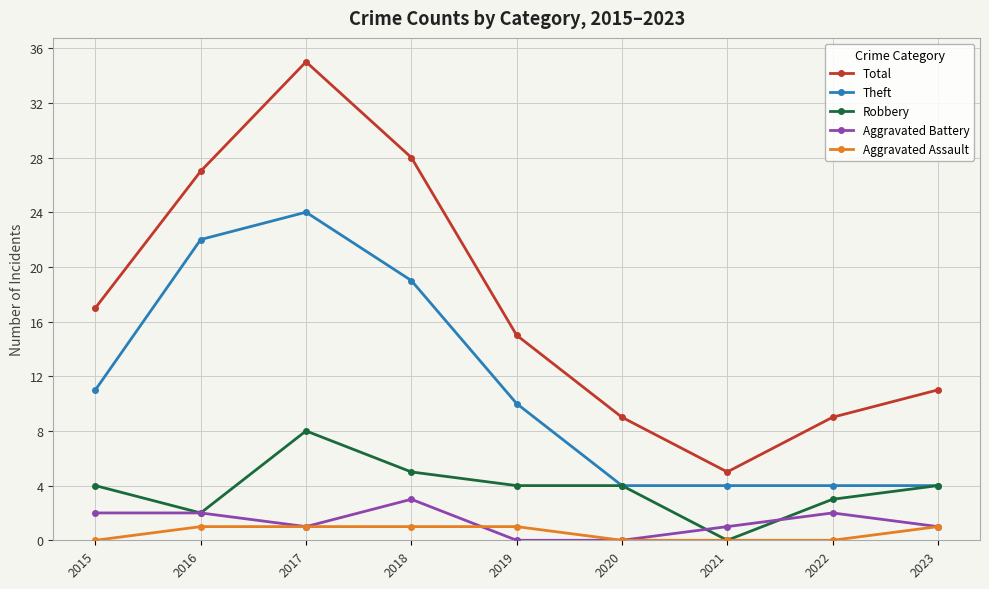

Is this an area chart (filled region under the line)?

No